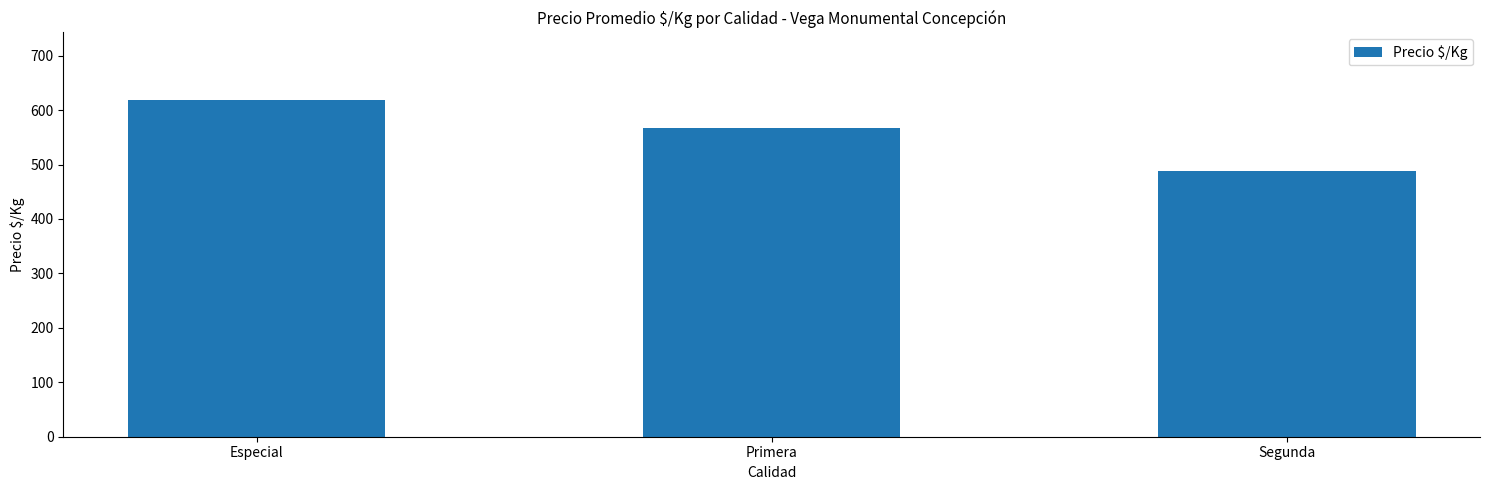

What is the sum of all values?

1675